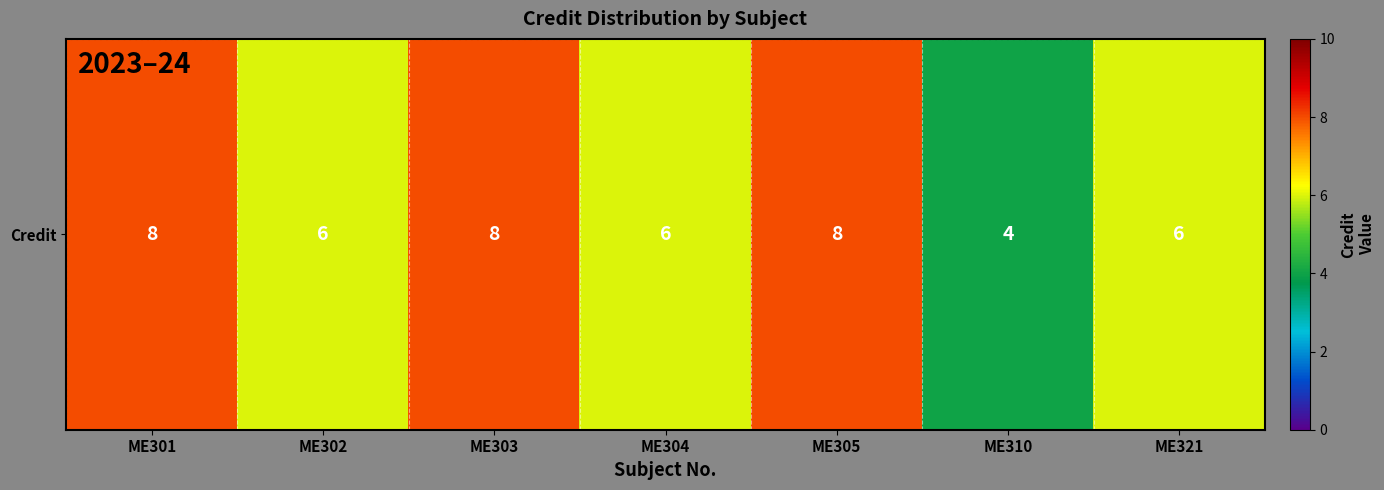

How many categories are shown in the chart?

7